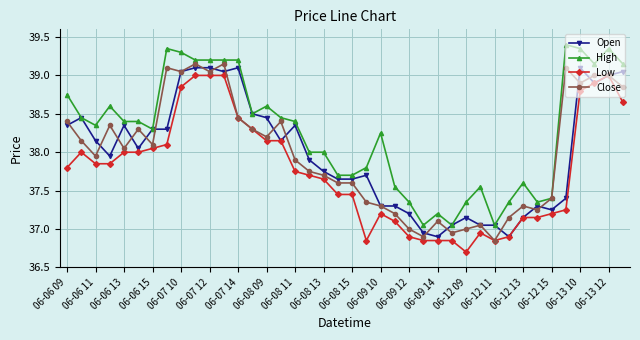

What are all the series names shown in the legend?

Open, High, Low, Close